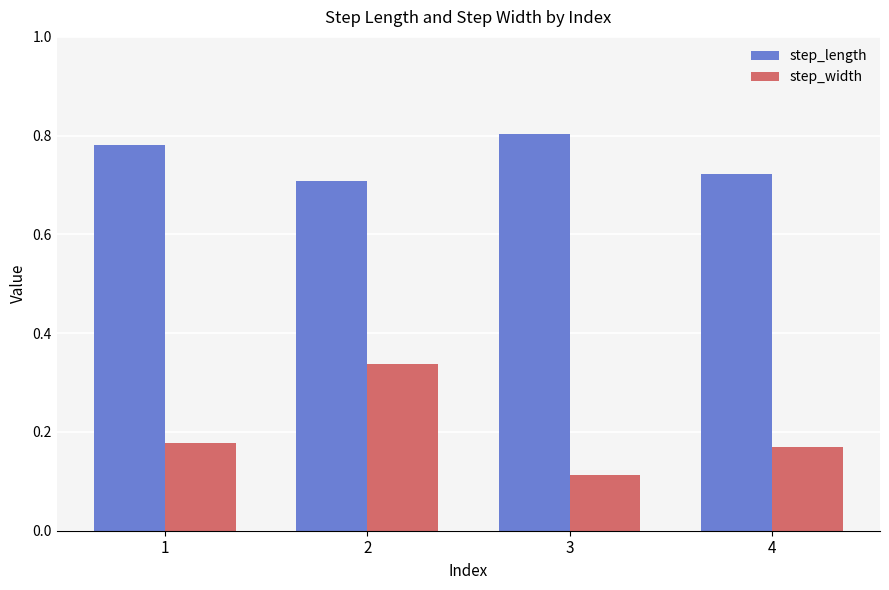

Is it true that step_width equals 0.3 at 1?

False